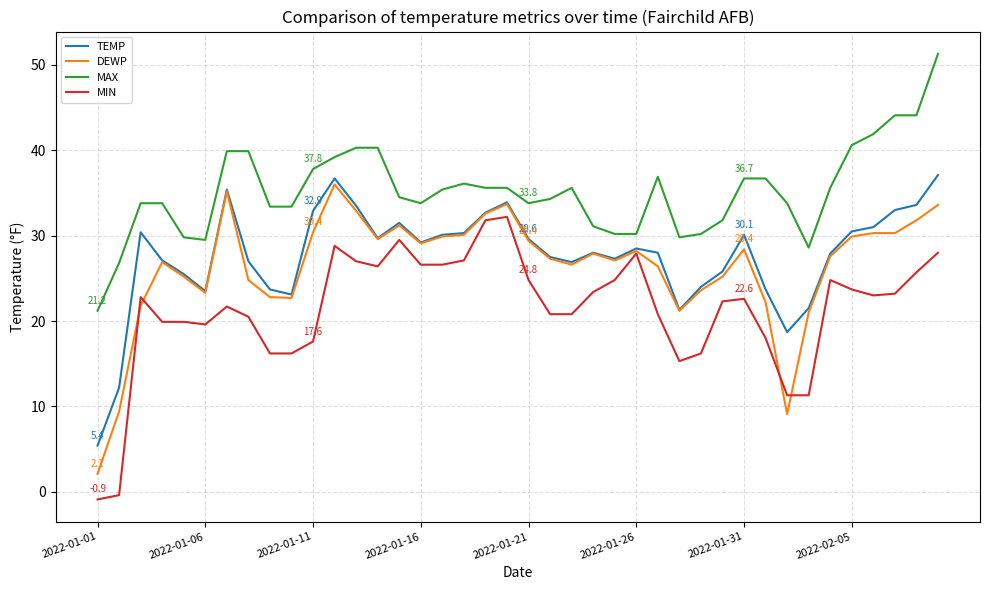

What is the highest value of the TEMP series?

37.1